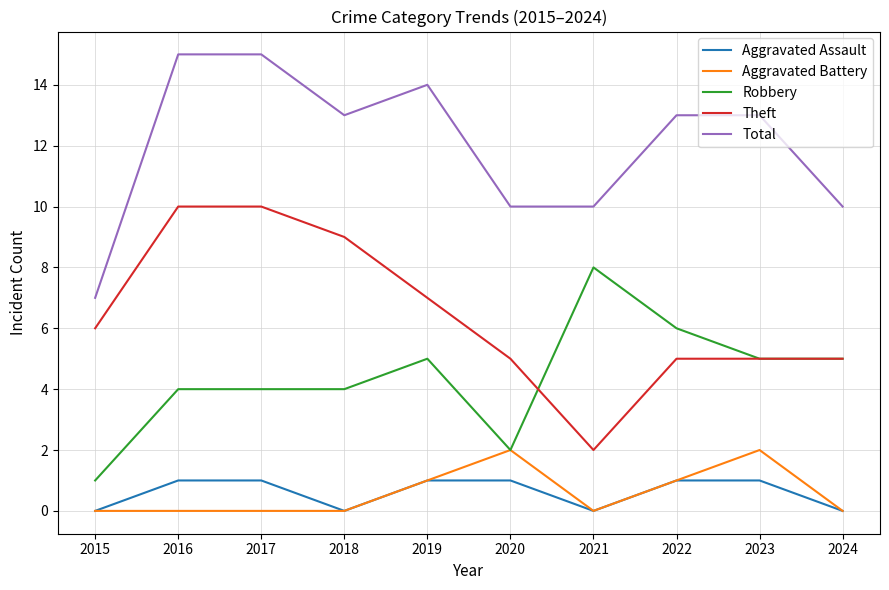

The value of Theft at 2023 is 5. True or false?

True